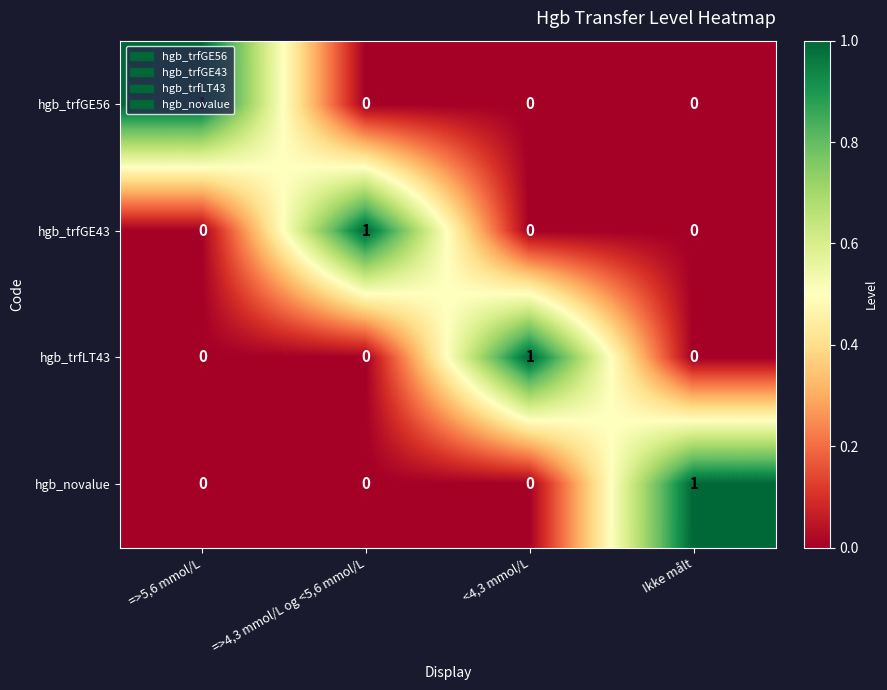

The hgb_trfLT43 series shows 0 at =>5,6 mmol/L. True or false?

True